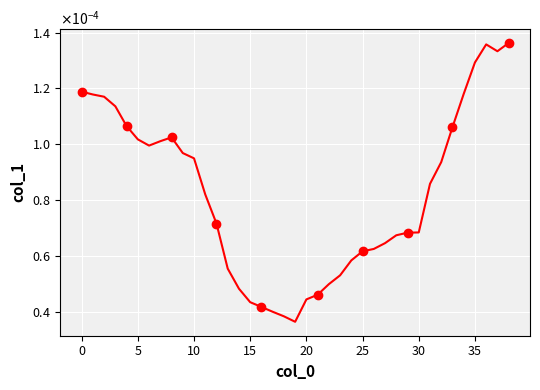

Which category has the highest value across all series?

38